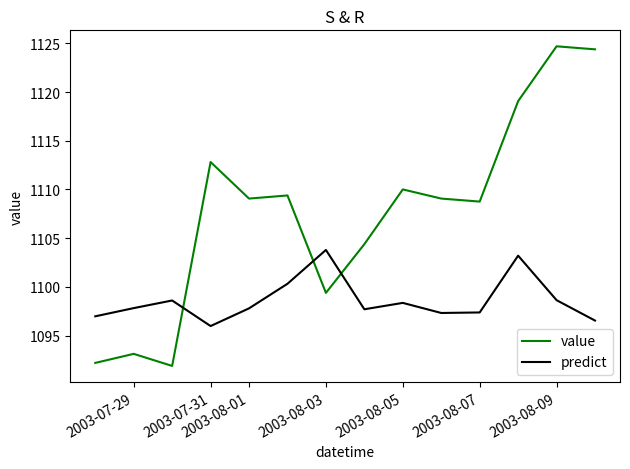

Which series has the largest range (max minus min)?

value